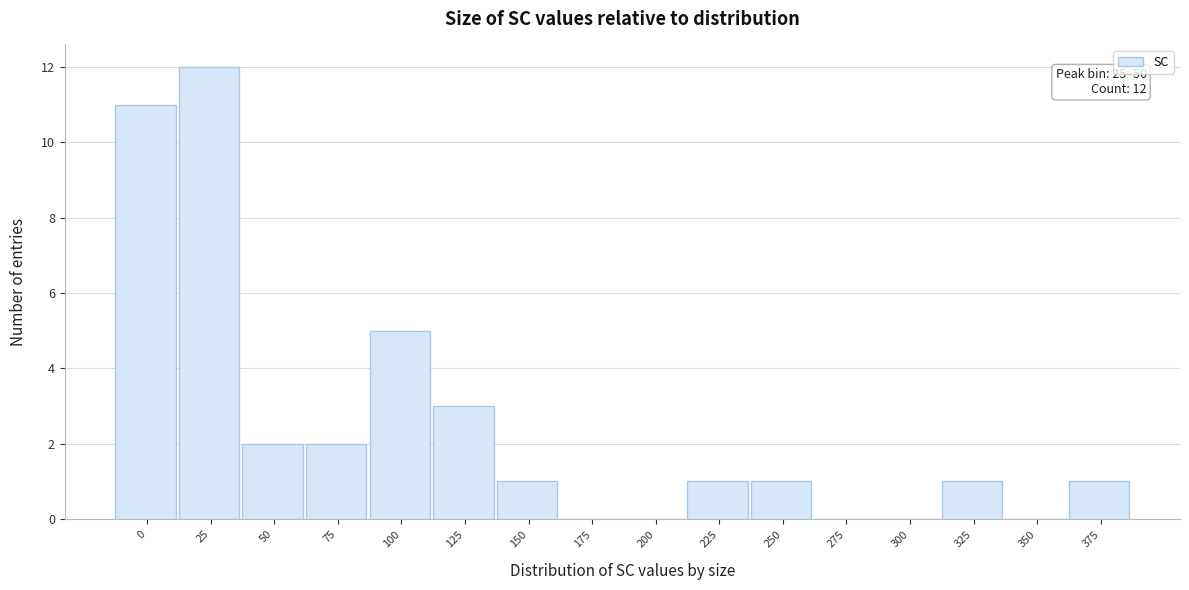

Reading right to left, extract all data points from this chart.

375=1	350=0	325=1	300=0	275=0	250=1	225=1	200=0	175=0	150=1	125=3	100=5	75=2	50=2	25=12	0=11